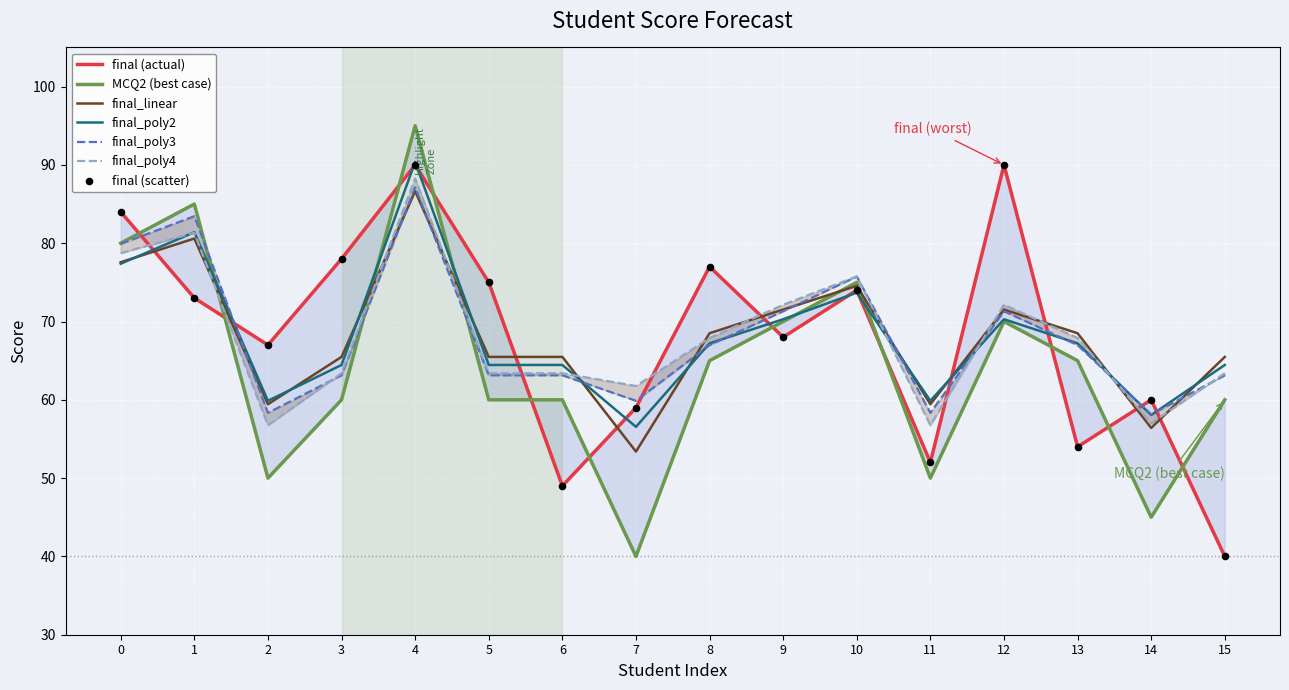

At how many categories does at least one series exceed 83?

4